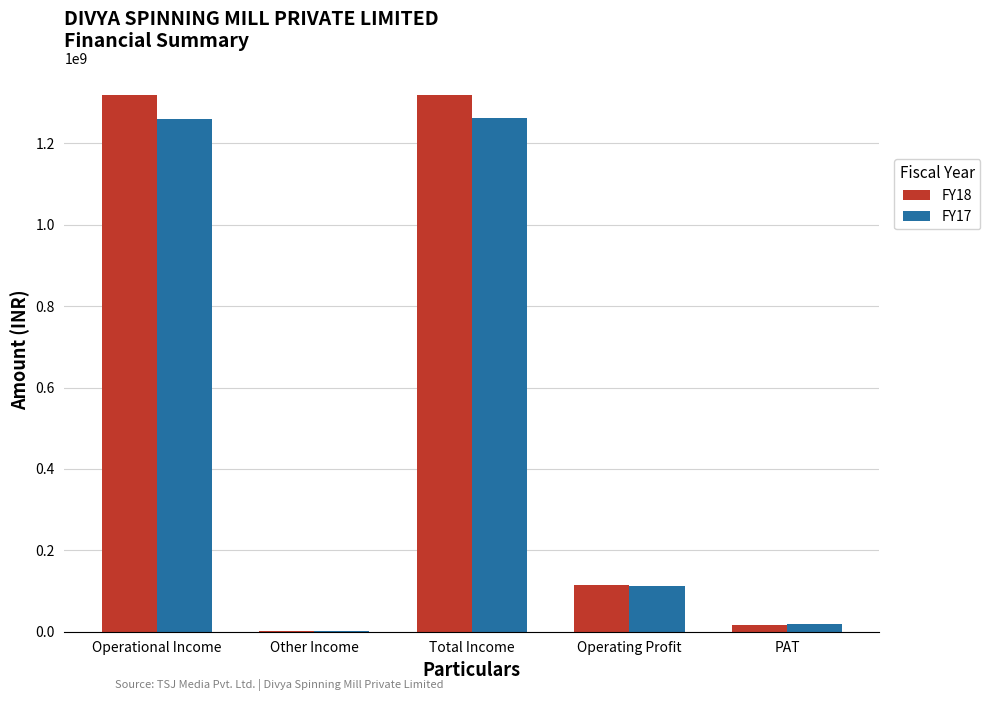

Which series has the largest range (max minus min)?

FY18